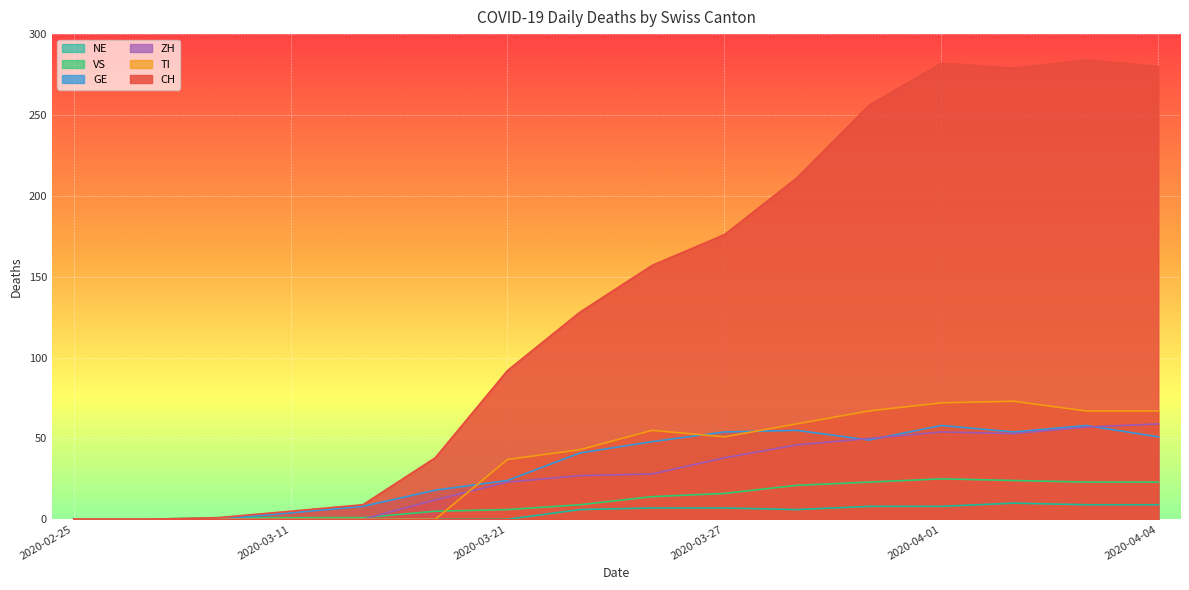

How many values in GE are above zero?

13